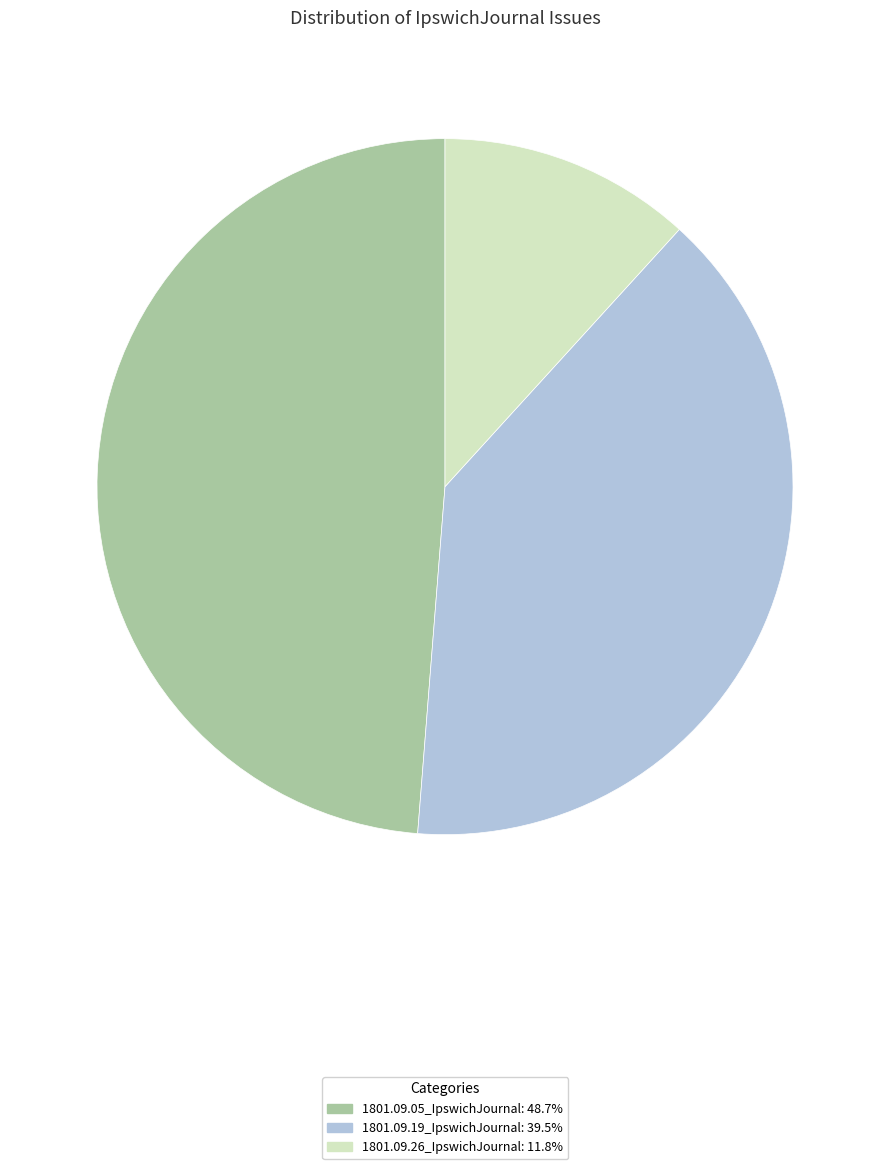

Do 1801.09.05_IpswichJournal: 48.7% and 1801.09.26_IpswichJournal: 11.8% together represent more than half of the pie?

Yes